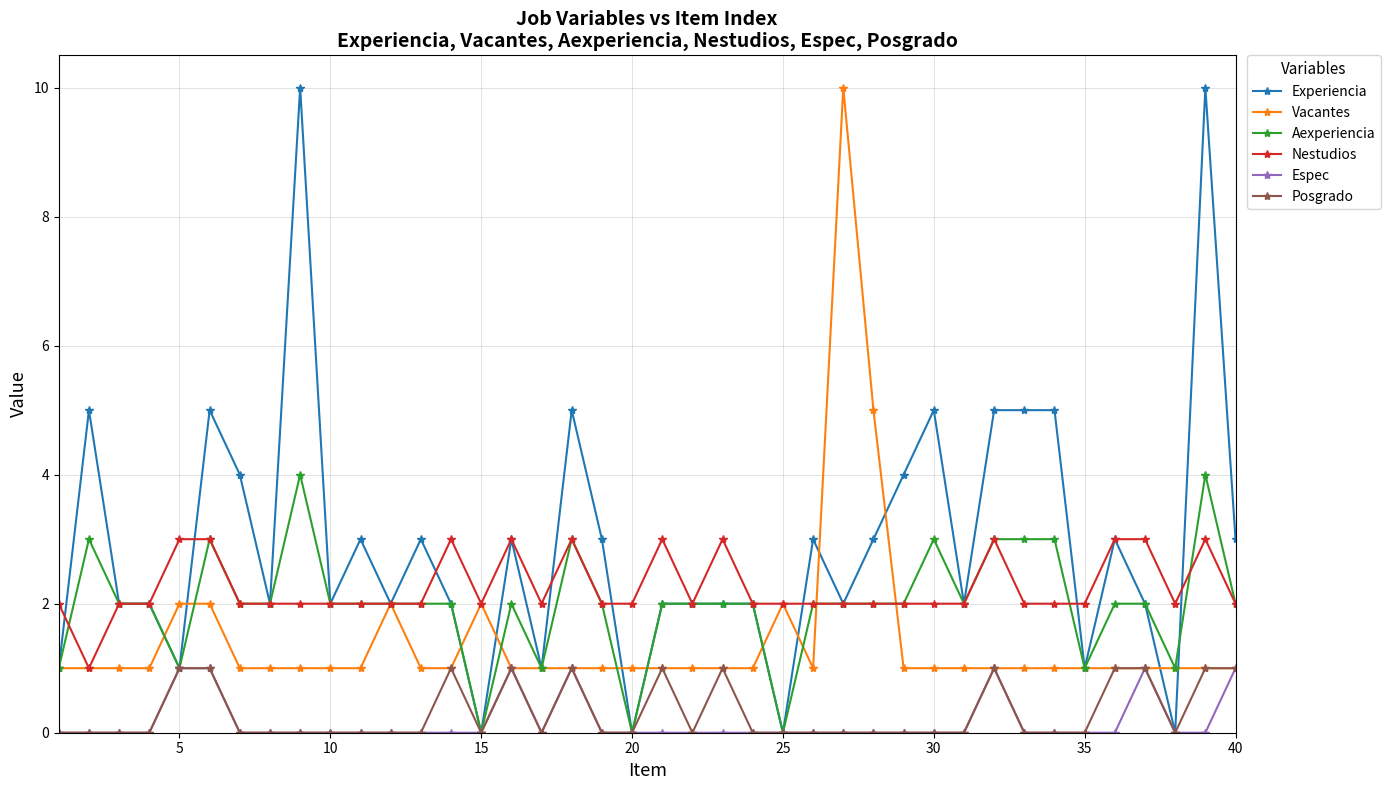

True or false: Nestudios has more than 2 interior local peaks.

True